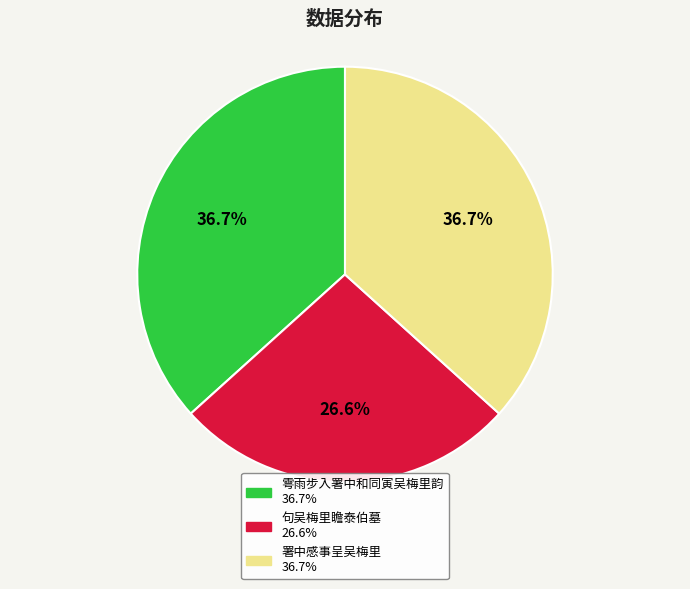

To the nearest percent, what is the difference between the largest and smallest slice percentages?

10%